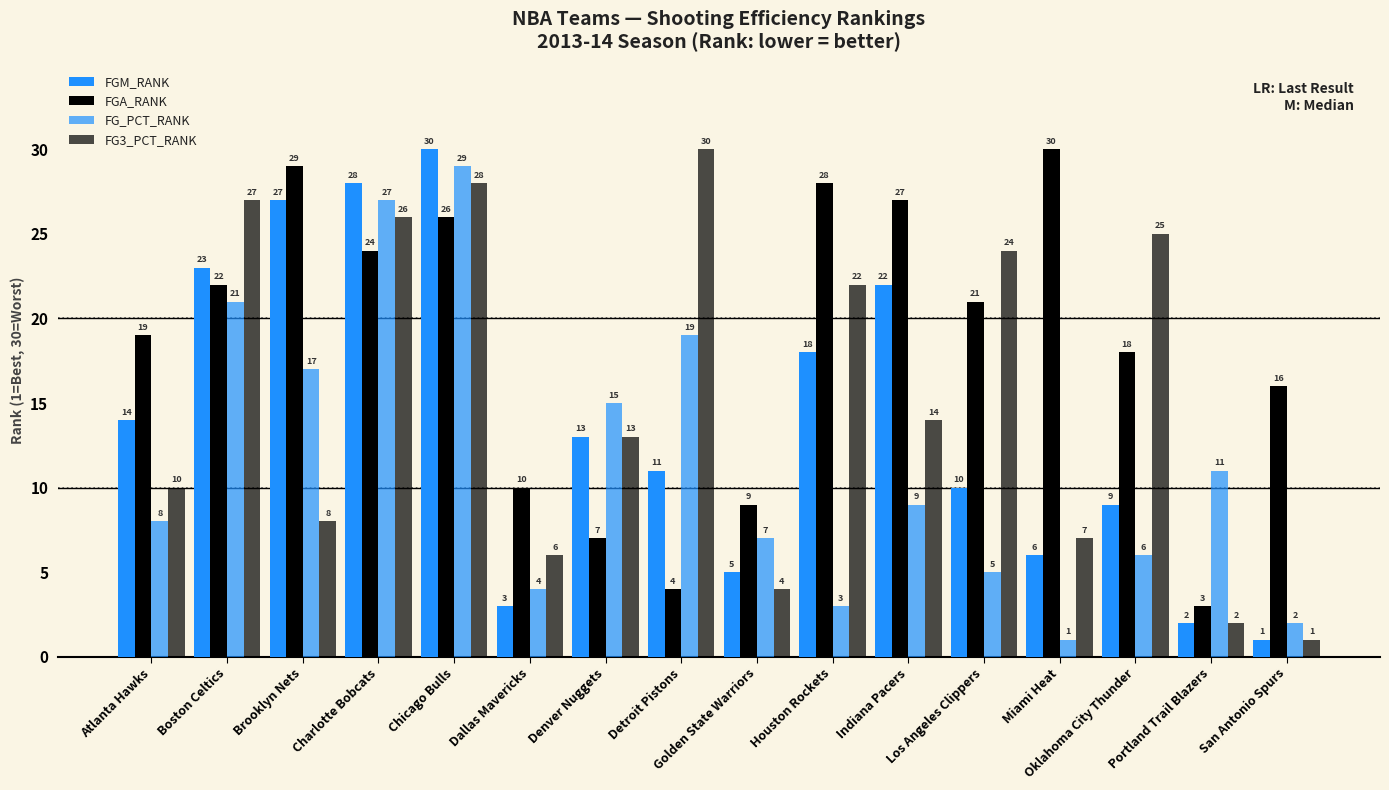

At how many categories does at least one series exceed 23?

10